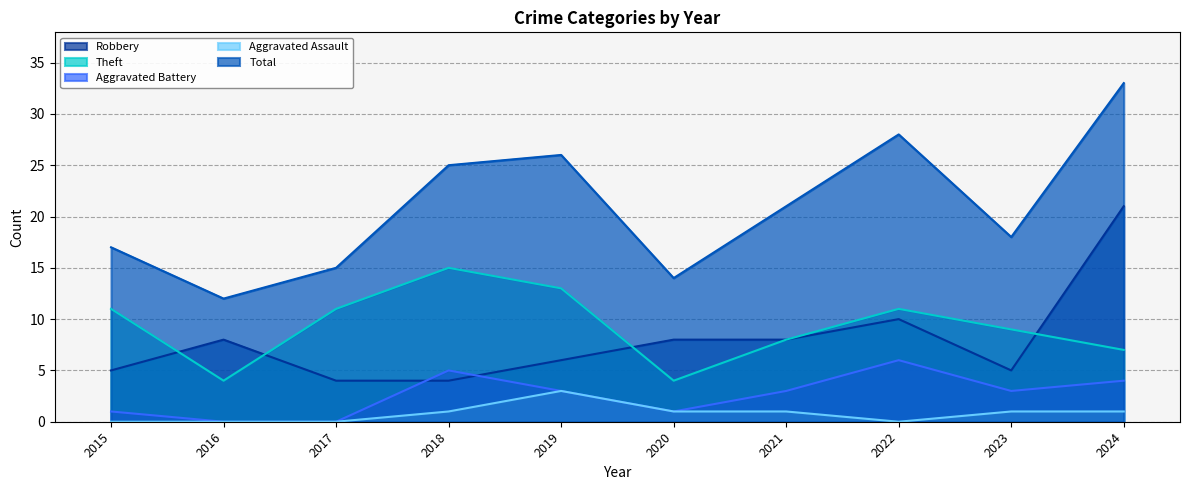

What is the value of the Theft point at the 6th from the left?

4